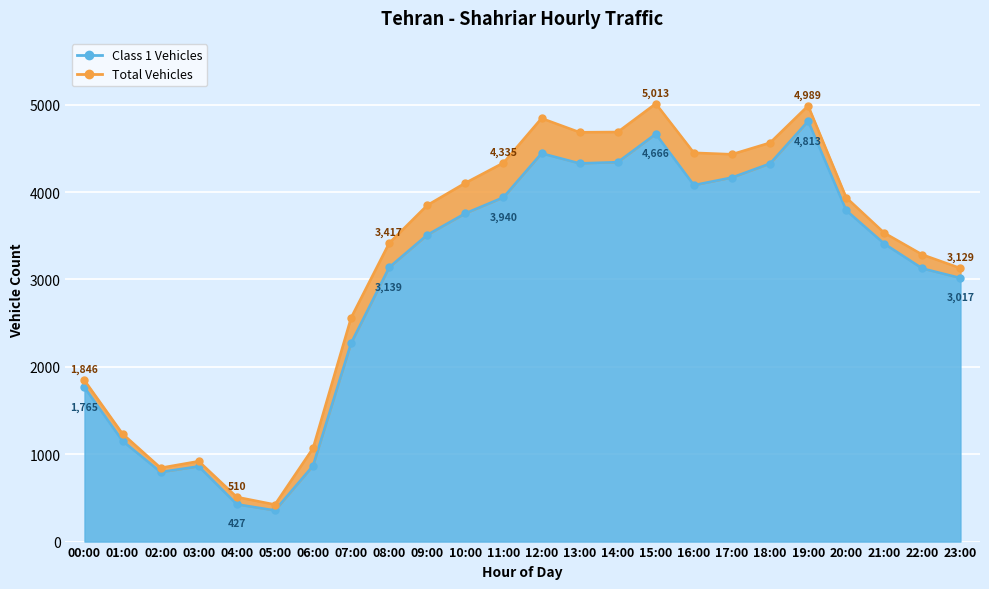

What value does the Class 1 Vehicles series have at 11:00, to the nearest 100?

3900